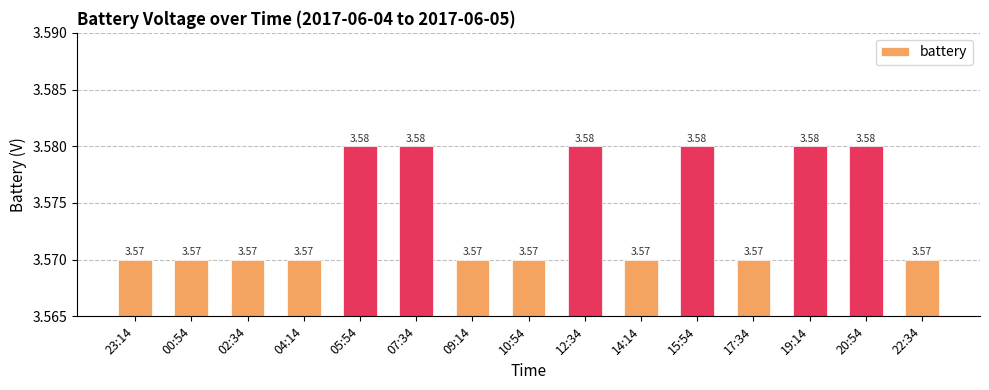

What is the sum of the values at 20:54 and 02:34?

7.2